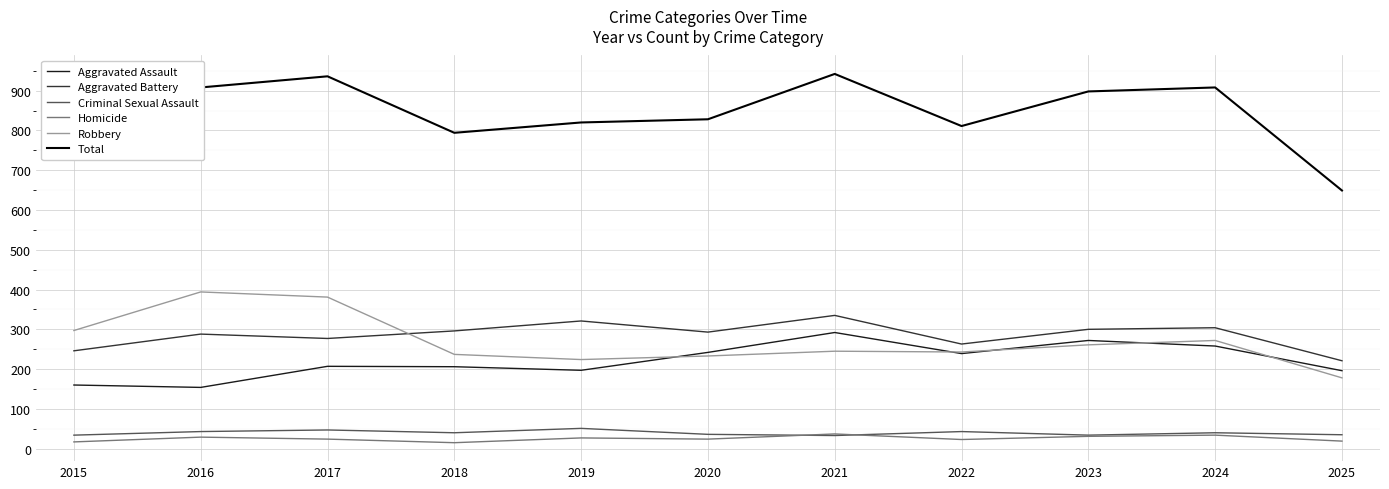

Is the value of Aggravated Battery at 2020 greater than the value of Criminal Sexual Assault at 2018?

Yes